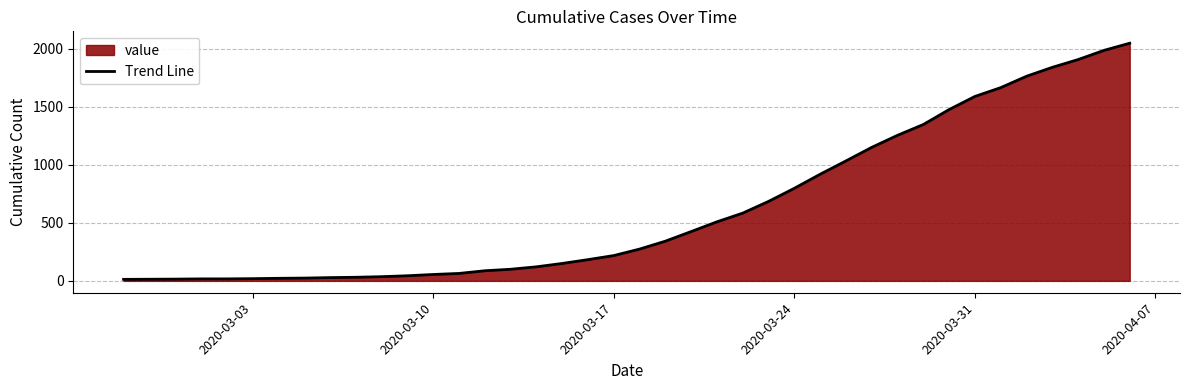

What is the greatest value displayed?

2049